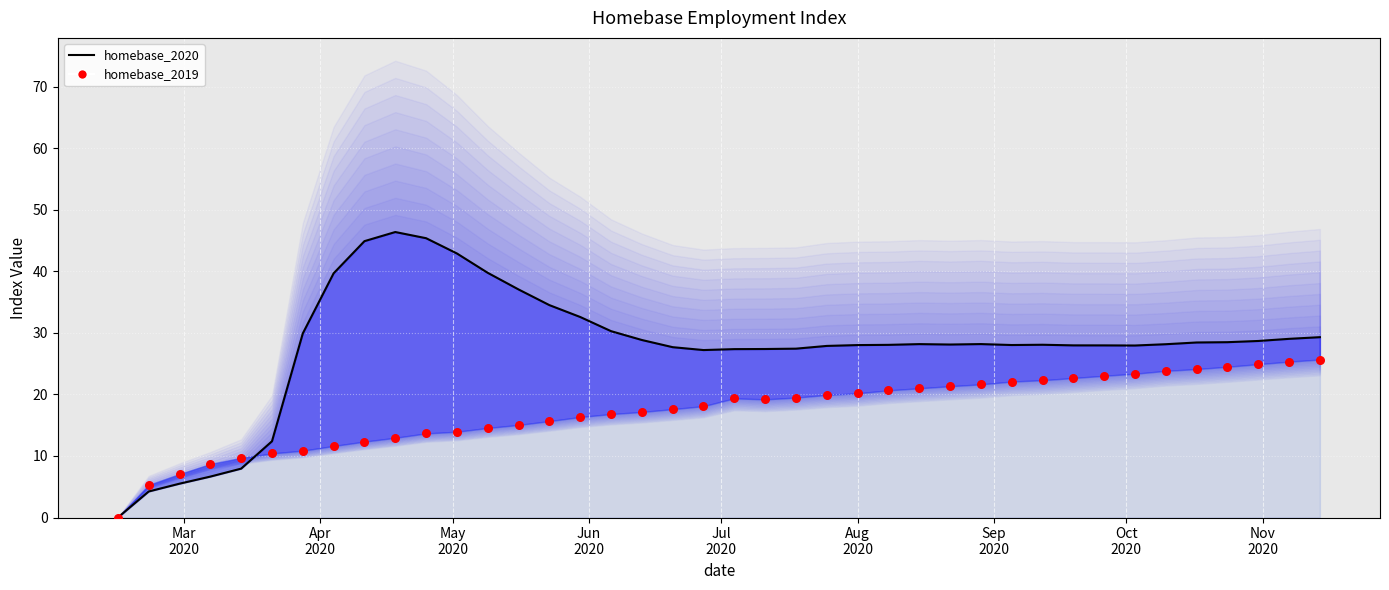

What is the total value across all series at 2020-06-27?

45.3